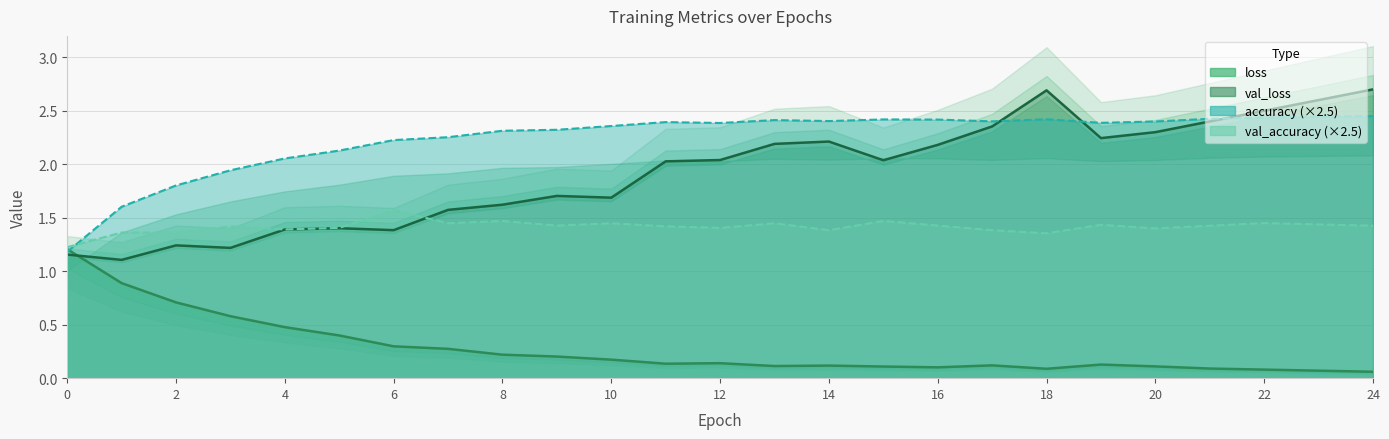

Count the val_accuracy values in the range 1 to 2.

25